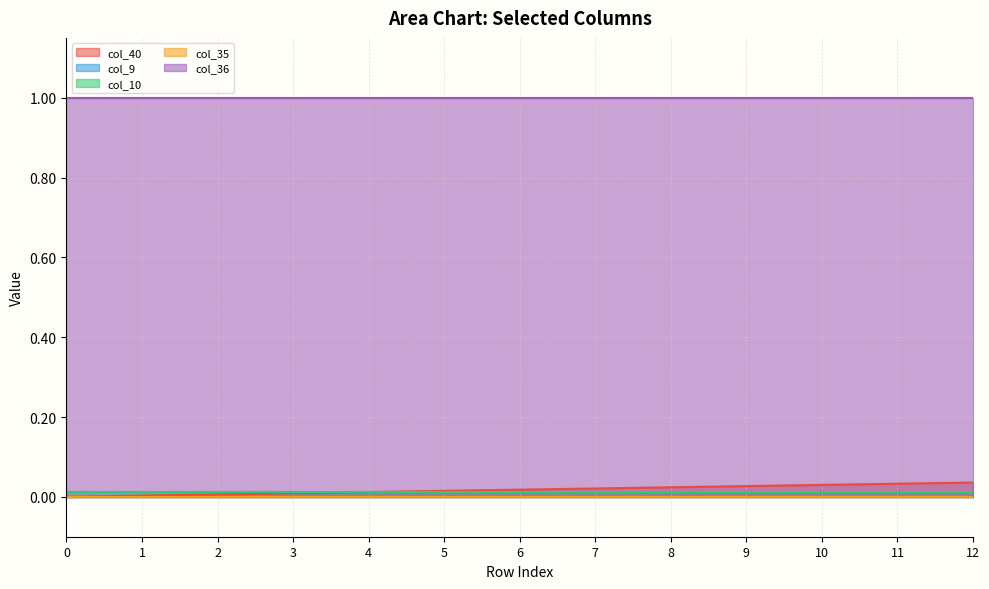

True or false: col_40 has more than 1 points higher than both neighbors.

False